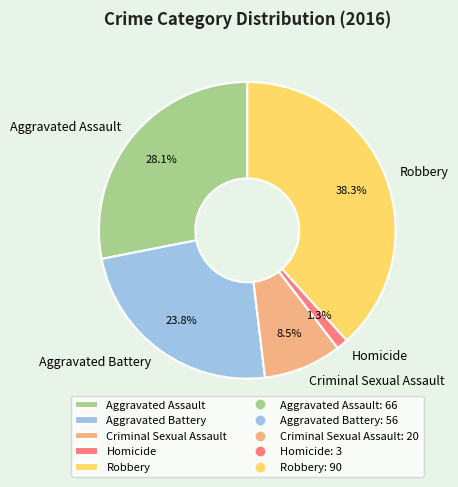

Is it true that Aggravated Battery is 37% of the pie?

False